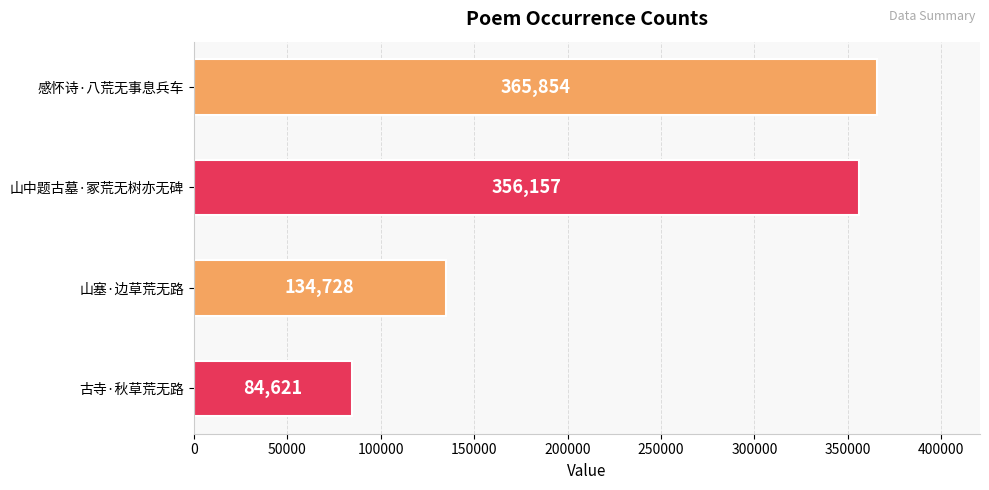

The value at 感怀诗·八荒无事息兵车 is 238803. True or false?

False